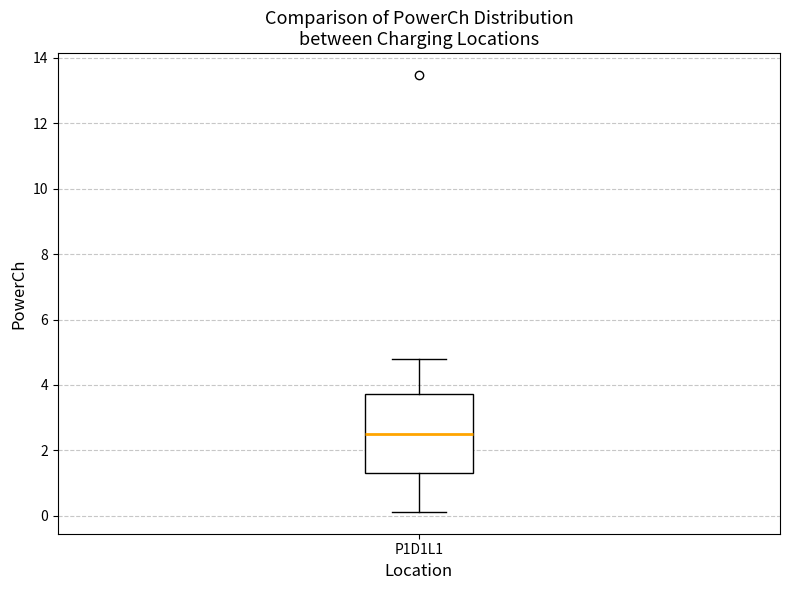

Transcribe this box plot: give where the median line is, the range the box spans, and where the two whiskers end, as read against the y-axis. The values are not printed on the chart, so give them approximately, as read against the axis.

median 2.6, box 1.4 to 3.8, whiskers 0.2 to 4.8